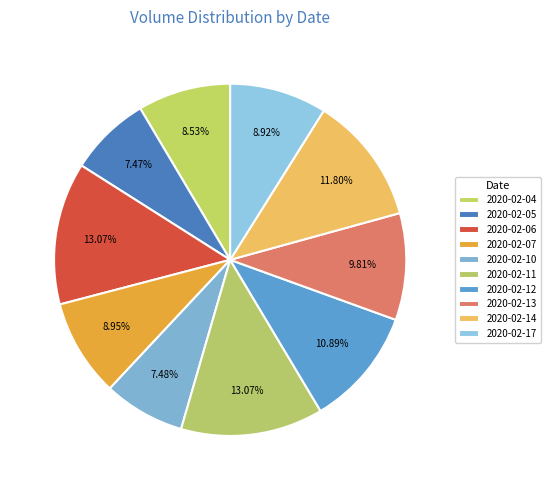

Is it true that 2020-02-10 is 7% of the pie?

True